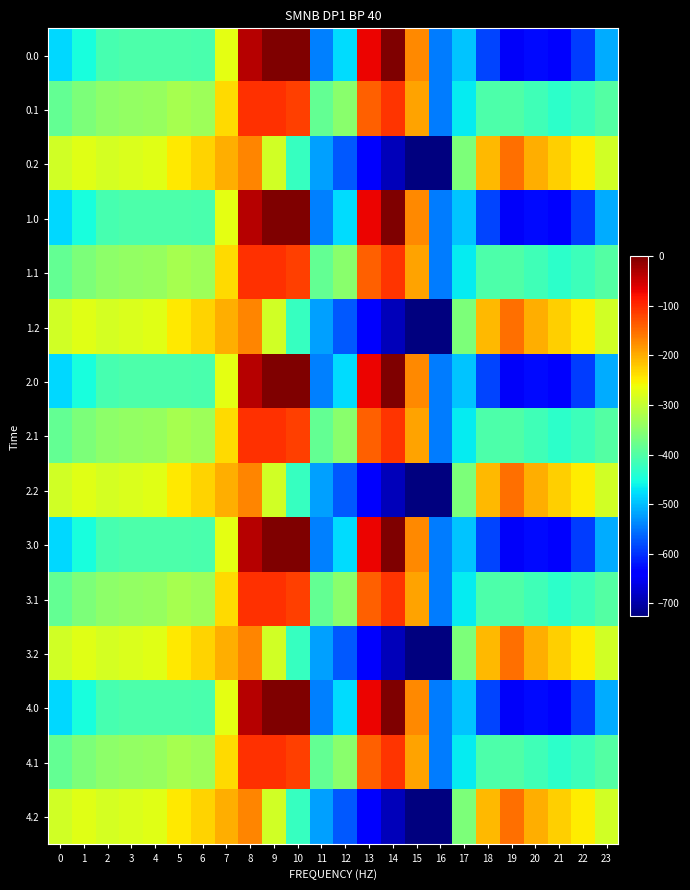

Between 7 and 12, which series saw the biggest shift?

0.2